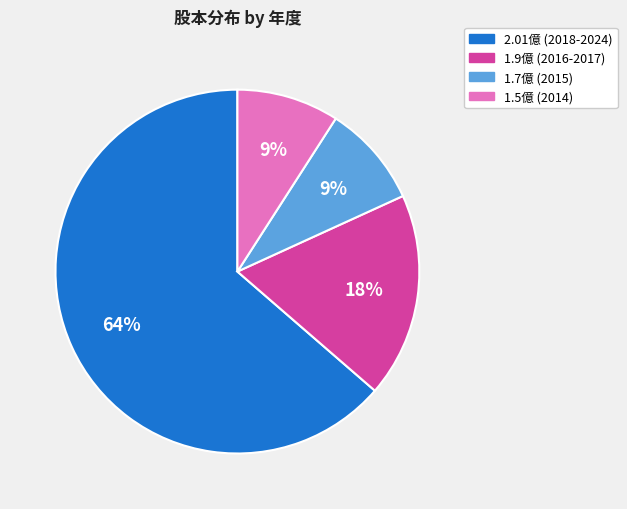

To the nearest percent, what is the average slice percentage?

25%